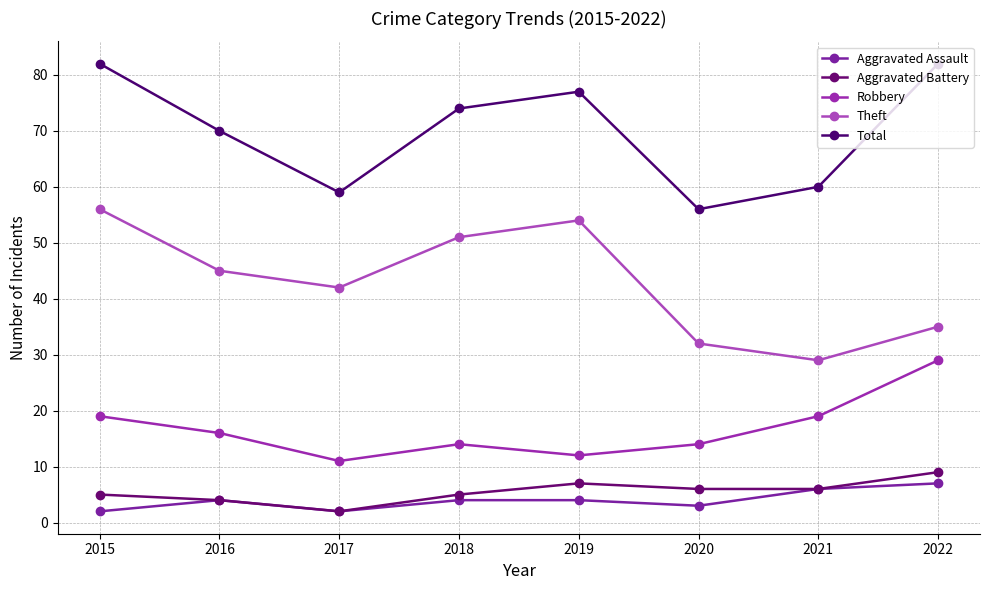

Reading right to left, what are all the values shown in this chart?

Aggravated Assault: 7	6	3	4	4	2	4	2
Aggravated Battery: 9	6	6	7	5	2	4	5
Robbery: 29	19	14	12	14	11	16	19
Theft: 35	29	32	54	51	42	45	56
Total: 82	60	56	77	74	59	70	82